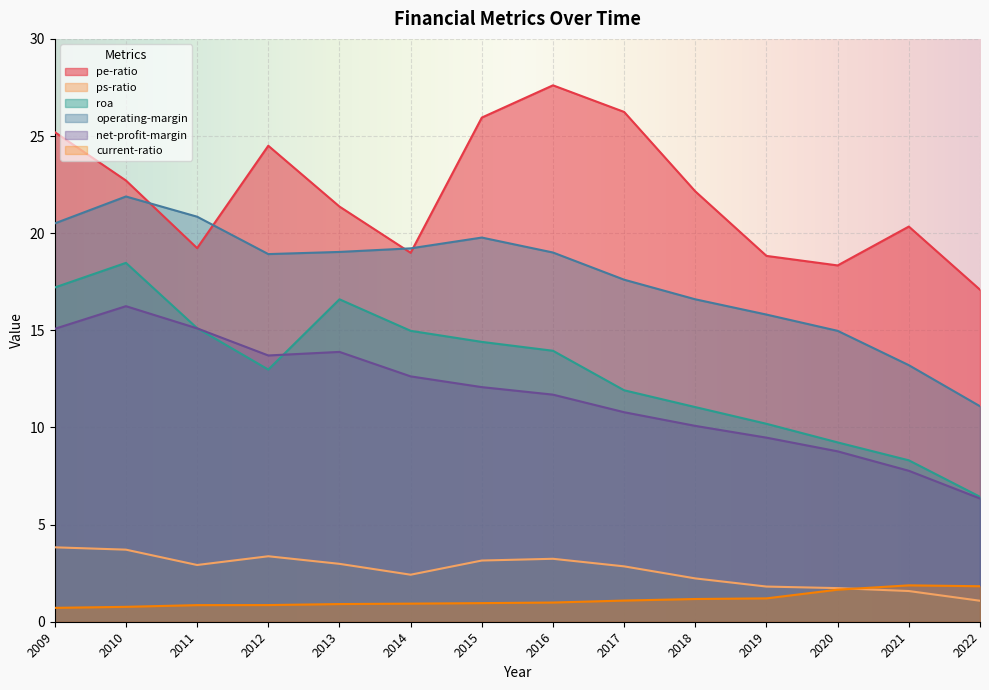

Where is ps-ratio nearest to the value 2?

2019